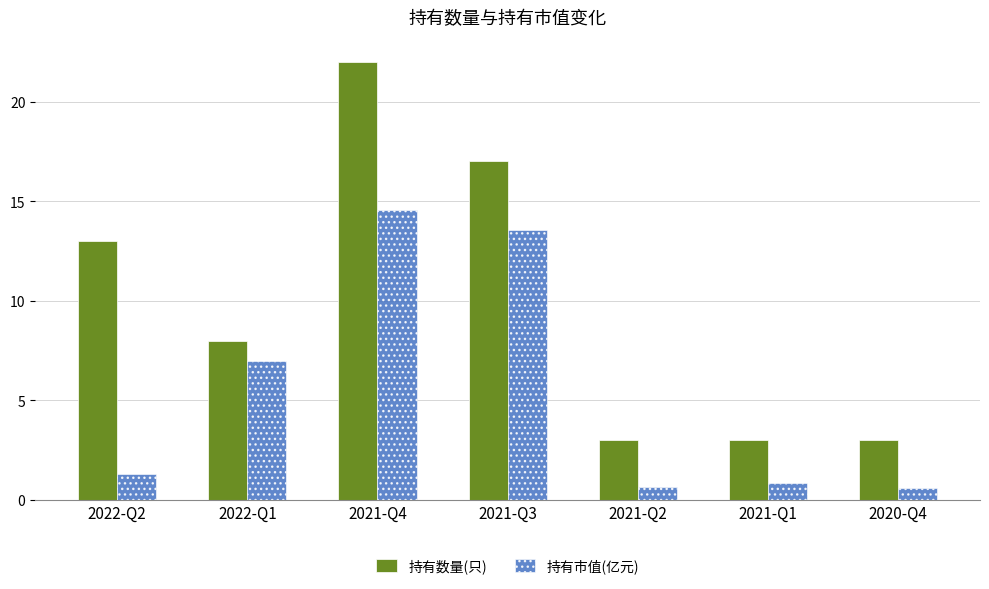

Which series has the widest spread of values?

持有数量(只)